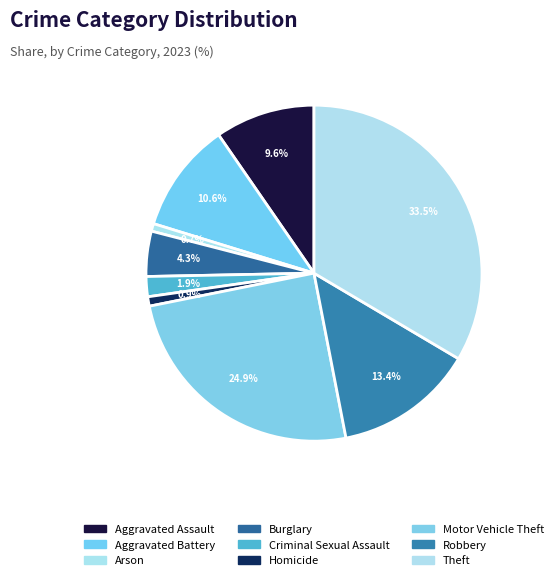

Between Aggravated Battery and Homicide, which is larger?

Aggravated Battery